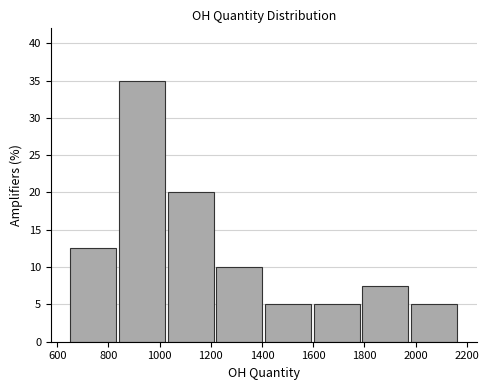

Which range on the x-axis has the tallest bar?

840 to 1020